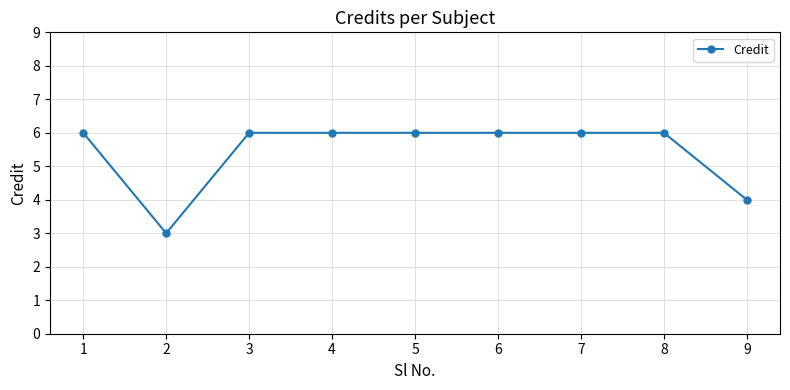

What is the greatest value displayed?

6